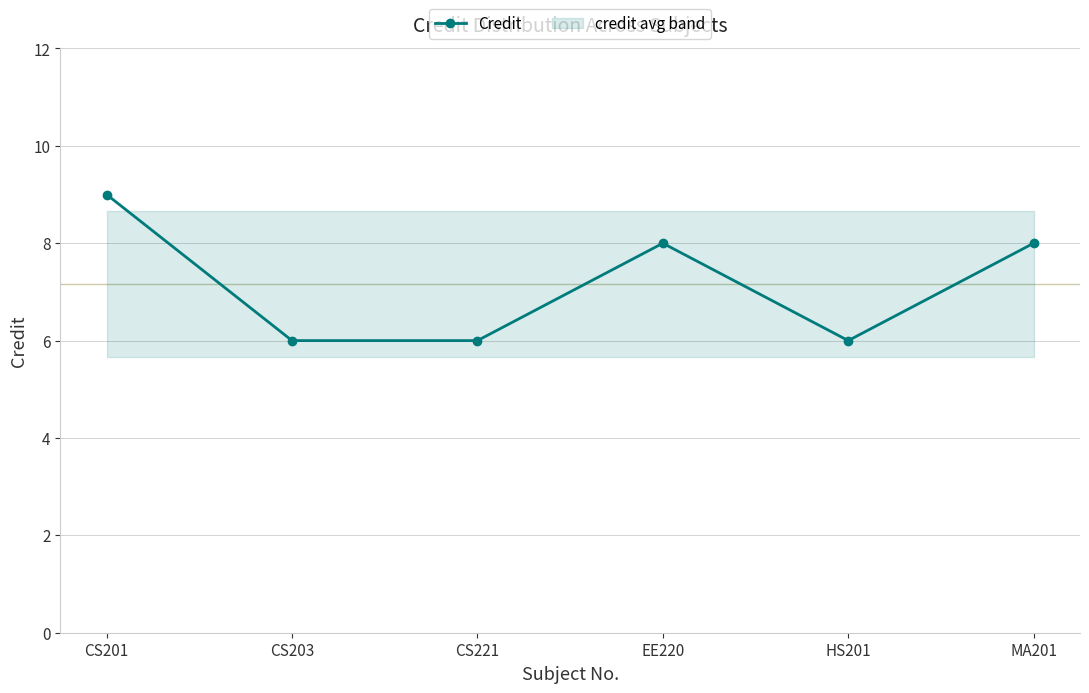

At which category does the data reach its first local valley?

HS201